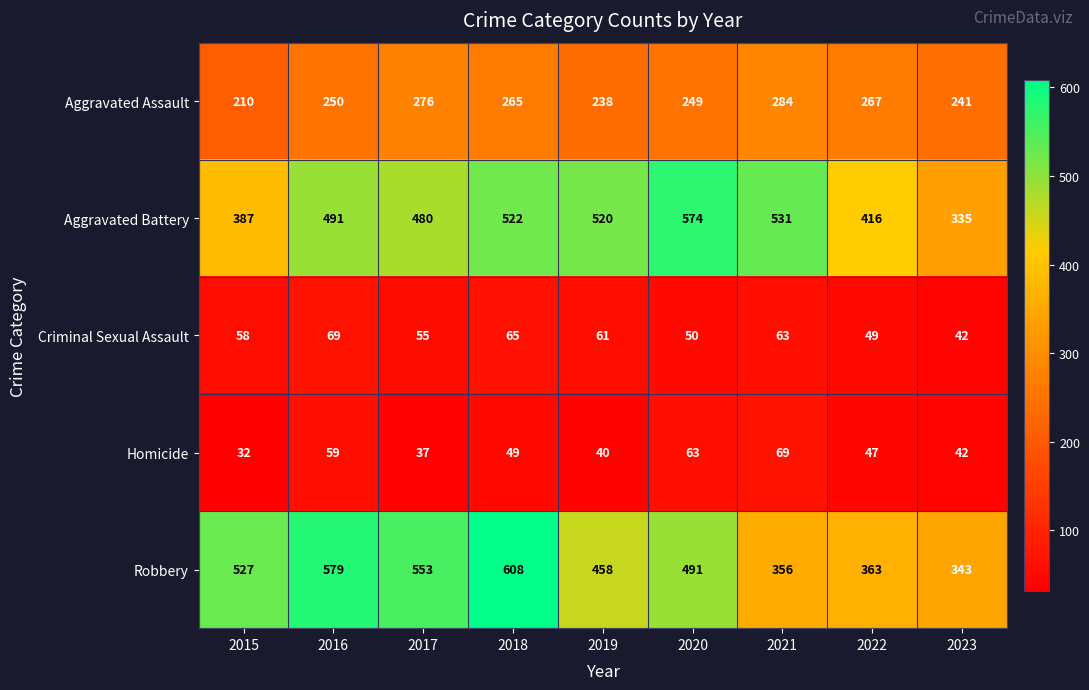

What is the sum of all Homicide values?

438